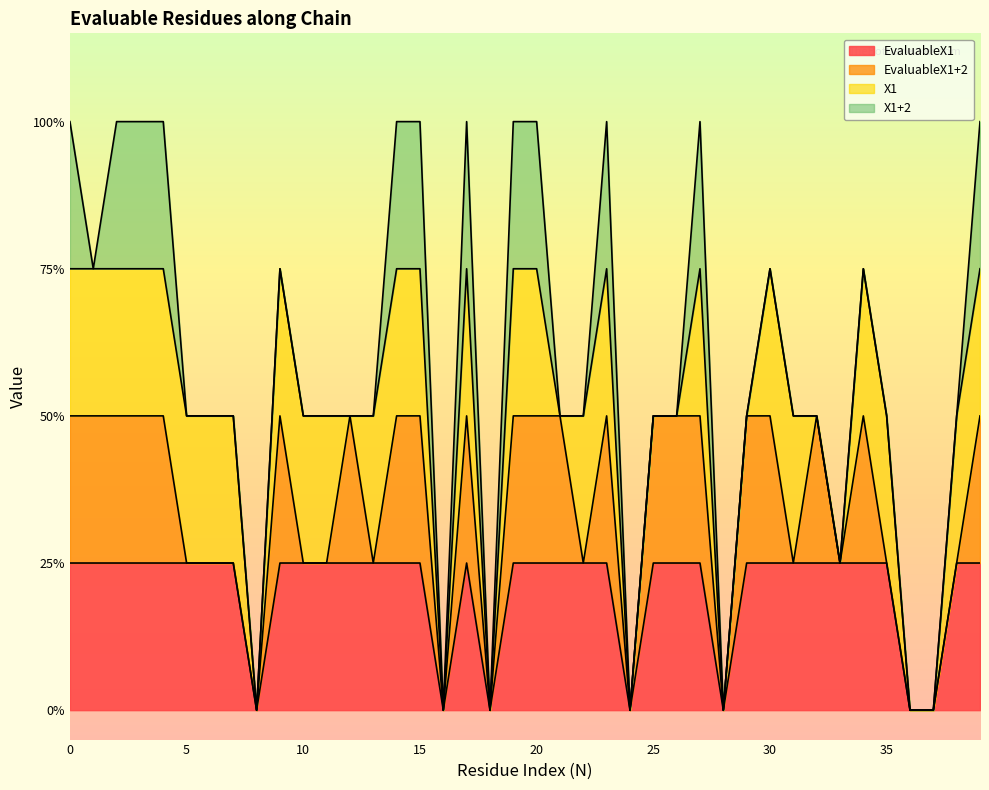

Reading left to right, what are all the values shown in this chart?

EvaluableX1: 0=1	1=1	2=1	3=1	4=1	5=1	6=1	7=1	8=0	9=1	10=1	11=1	12=1	13=1	14=1	15=1	16=0	17=1	18=0	19=1	20=1	21=1	22=1	23=1	24=0	25=1	26=1	27=1	28=0	29=1	30=1	31=1	32=1	33=1	34=1	35=1	36=0	37=0	38=1	39=1
EvaluableX1+2: 0=1	1=1	2=1	3=1	4=1	5=0	6=0	7=0	8=0	9=1	10=0	11=0	12=1	13=0	14=1	15=1	16=0	17=1	18=0	19=1	20=1	21=1	22=0	23=1	24=0	25=1	26=1	27=1	28=0	29=1	30=1	31=0	32=1	33=0	34=1	35=0	36=0	37=0	38=0	39=1
X1: 0=1	1=1	2=1	3=1	4=1	5=1	6=1	7=1	8=0	9=1	10=1	11=1	12=0	13=1	14=1	15=1	16=0	17=1	18=0	19=1	20=1	21=0	22=1	23=1	24=0	25=0	26=0	27=1	28=0	29=0	30=1	31=1	32=0	33=0	34=1	35=1	36=0	37=0	38=1	39=1
X1+2: 0=1	1=0	2=1	3=1	4=1	5=0	6=0	7=0	8=0	9=0	10=0	11=0	12=0	13=0	14=1	15=1	16=0	17=1	18=0	19=1	20=1	21=0	22=0	23=1	24=0	25=0	26=0	27=1	28=0	29=0	30=0	31=0	32=0	33=0	34=0	35=0	36=0	37=0	38=0	39=1